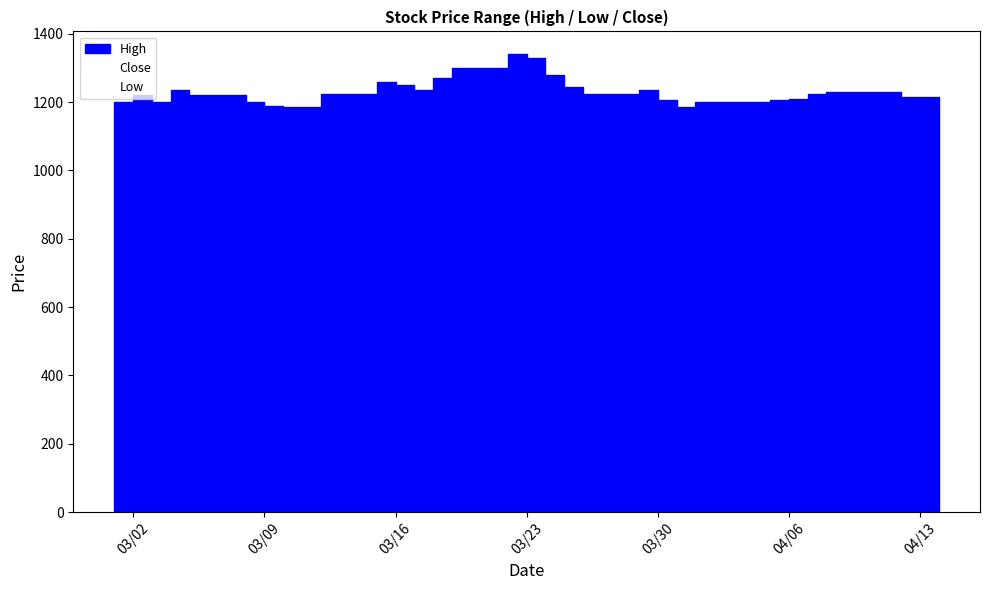

True or false: High and Low cross at least once.

False